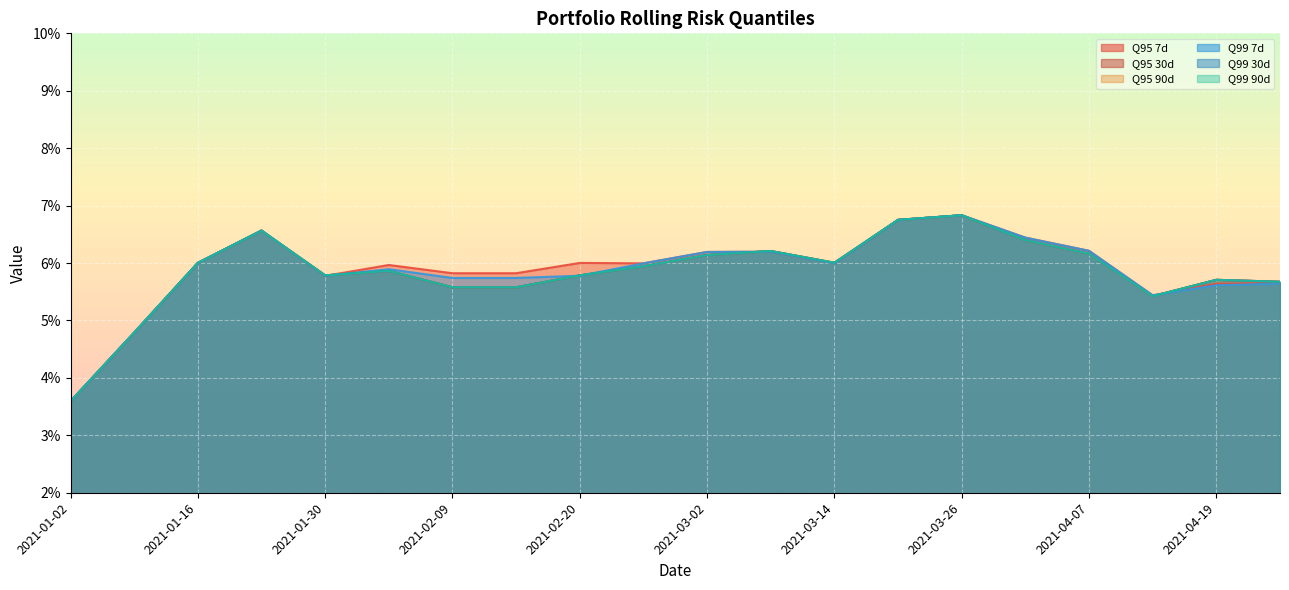

Where do Q99 7d and Q95 90d first cross each other?

2021-01-23 and 2021-01-30